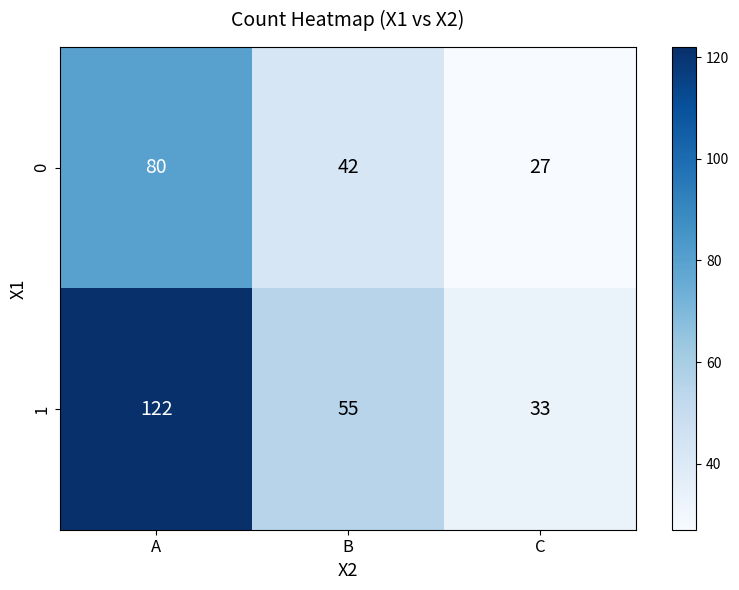

What is the average value of the 0 series?

50